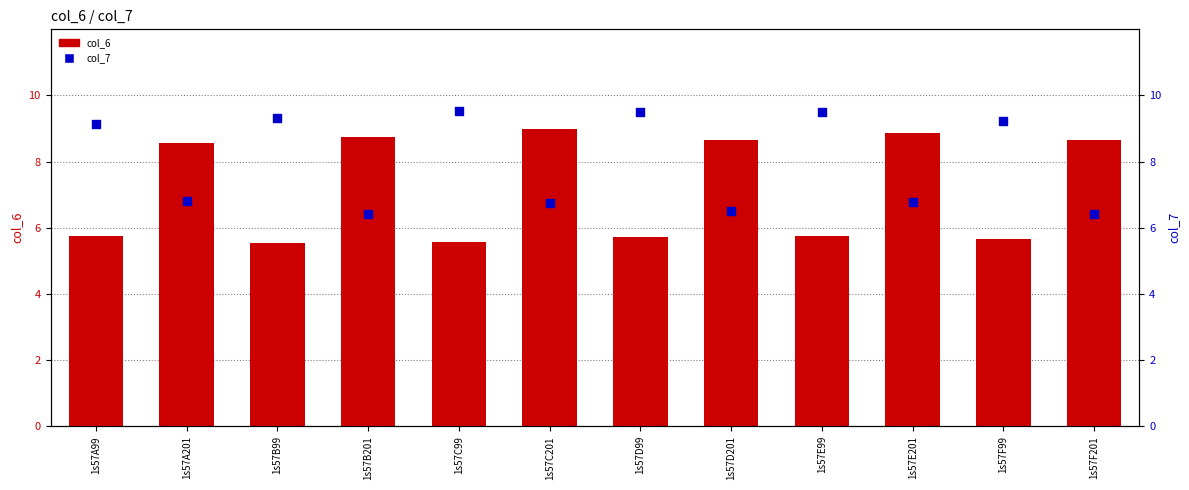

What is the total value across all series at 1s57B201?

15.2